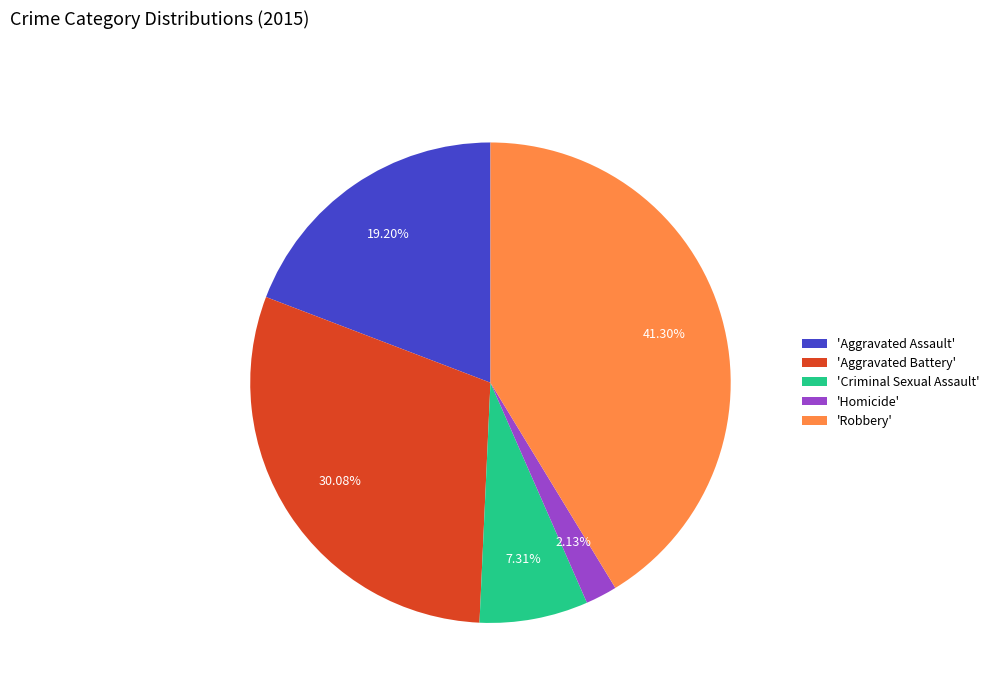

To the nearest percent, what is the difference between the largest and smallest slice percentages?

39%